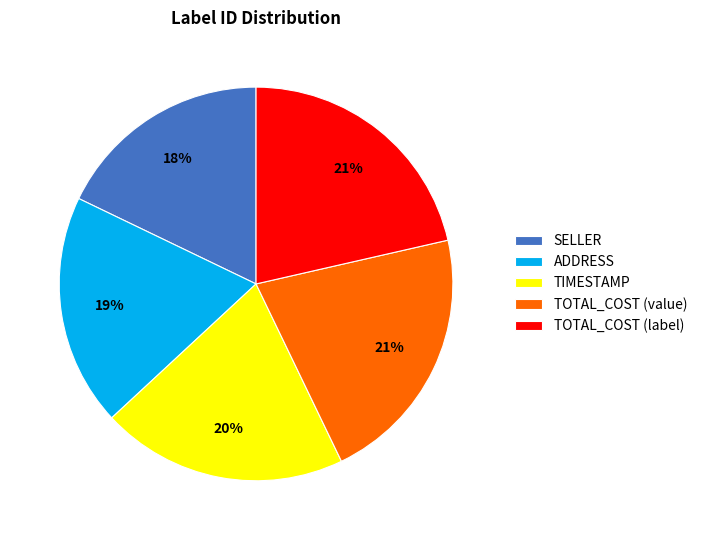

True or false: TIMESTAMP accounts for 12% of the total.

False